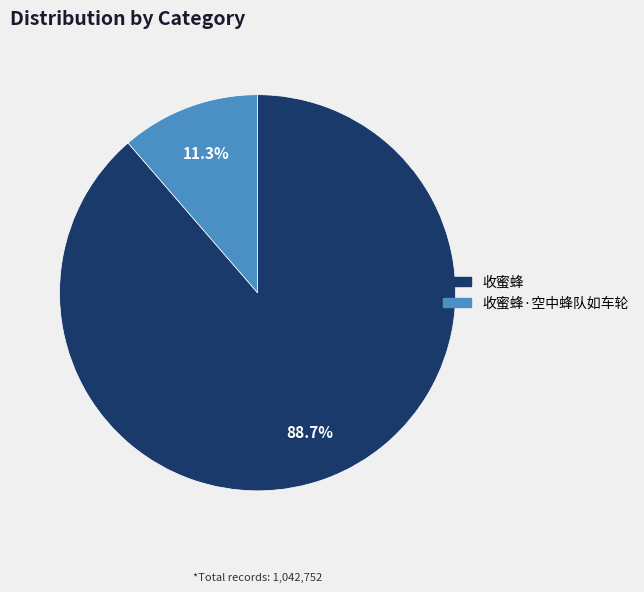

Is there any slice that represents more than half of the pie?

Yes